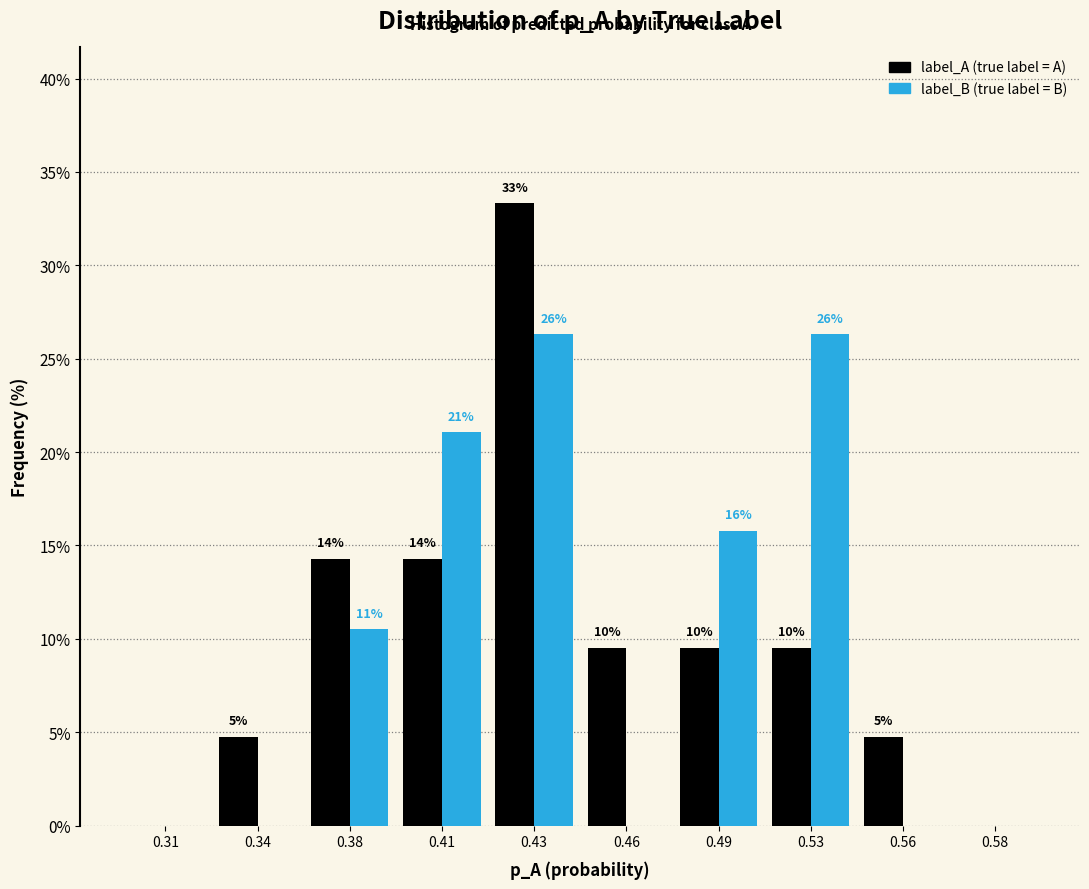

Are the bars grouped side by side (vs. stacked)?

Yes